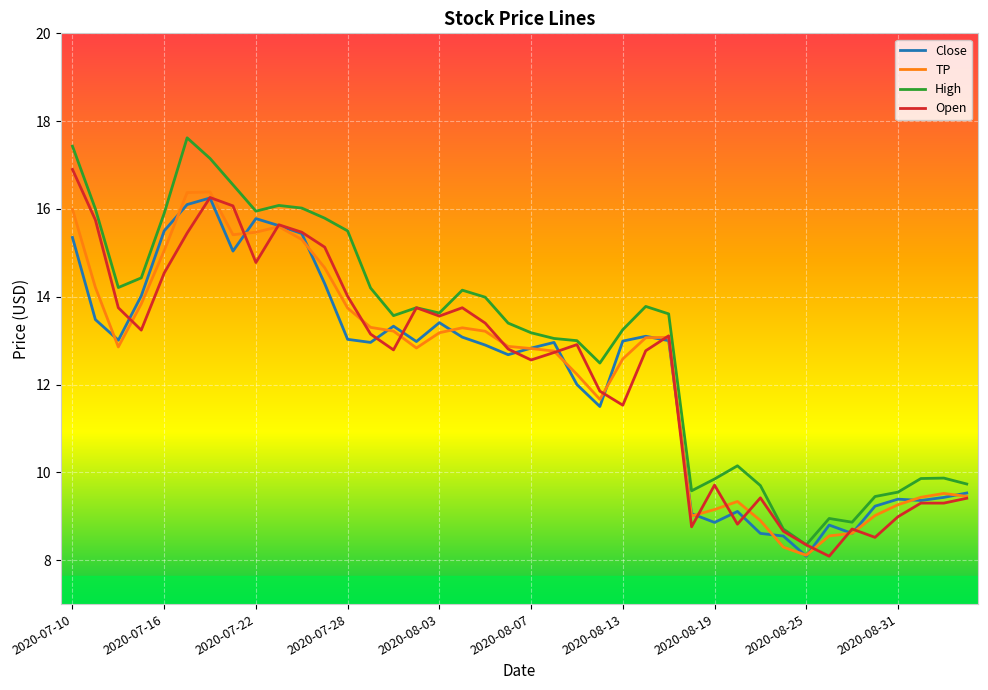

How many series are shown in this chart?

4